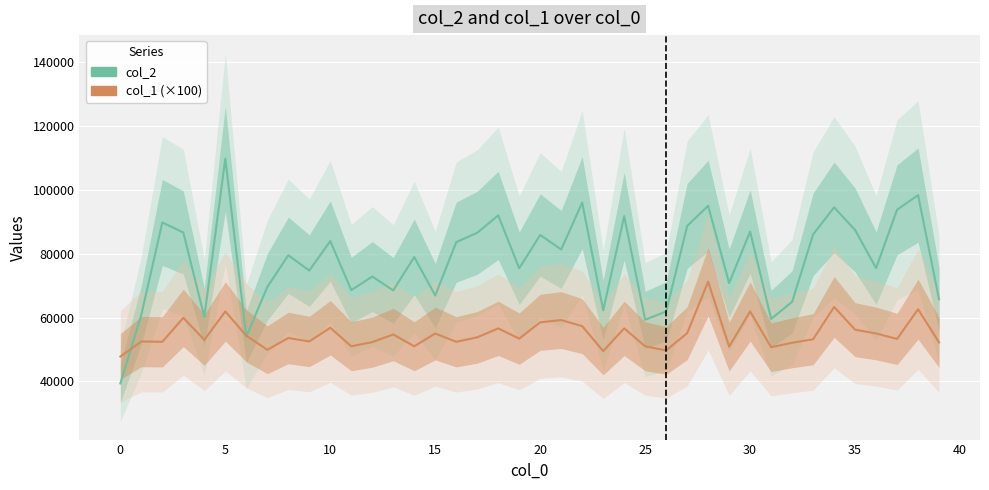

What is the maximum value shown in the chart?

109674